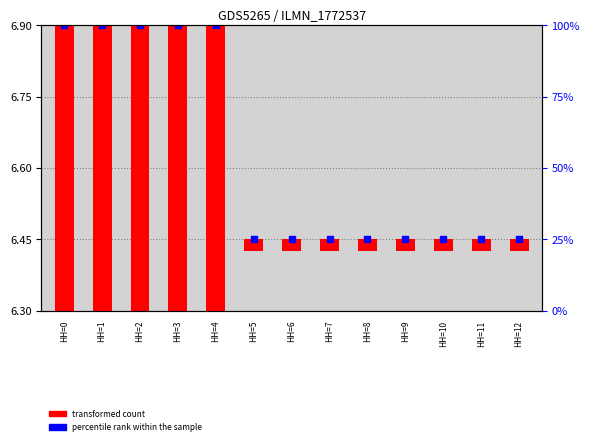

Is the value of transformed count at HH=11 greater than the value of percentile rank within the sample at HH=0?

No